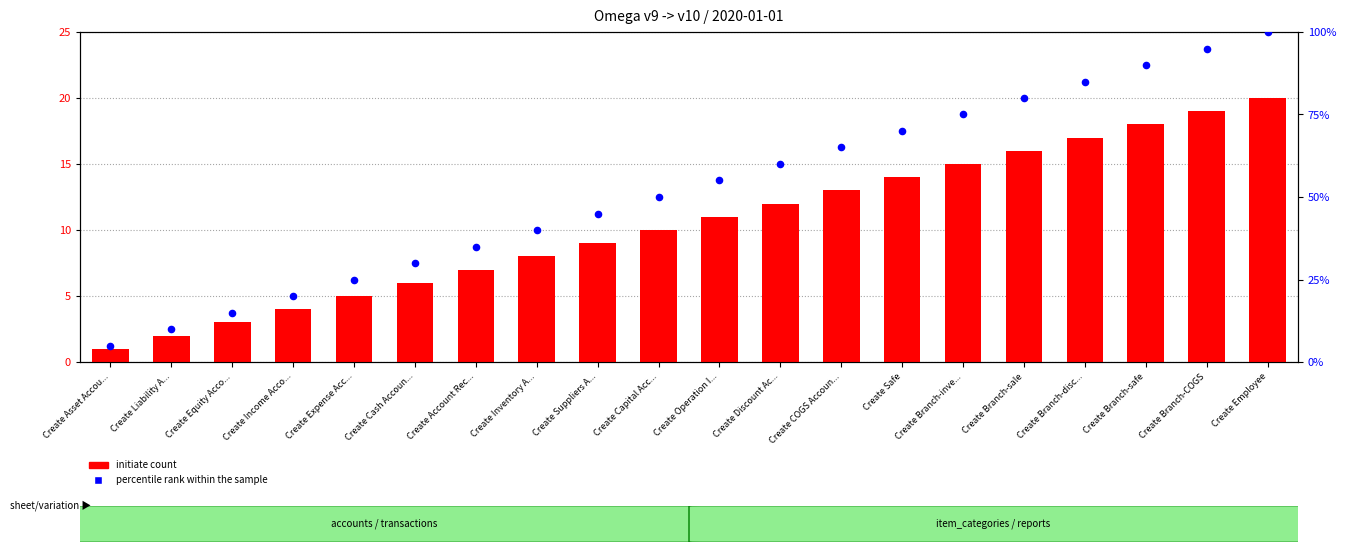

Which series has the largest Y range (max minus min)?

percentile rank within the sample